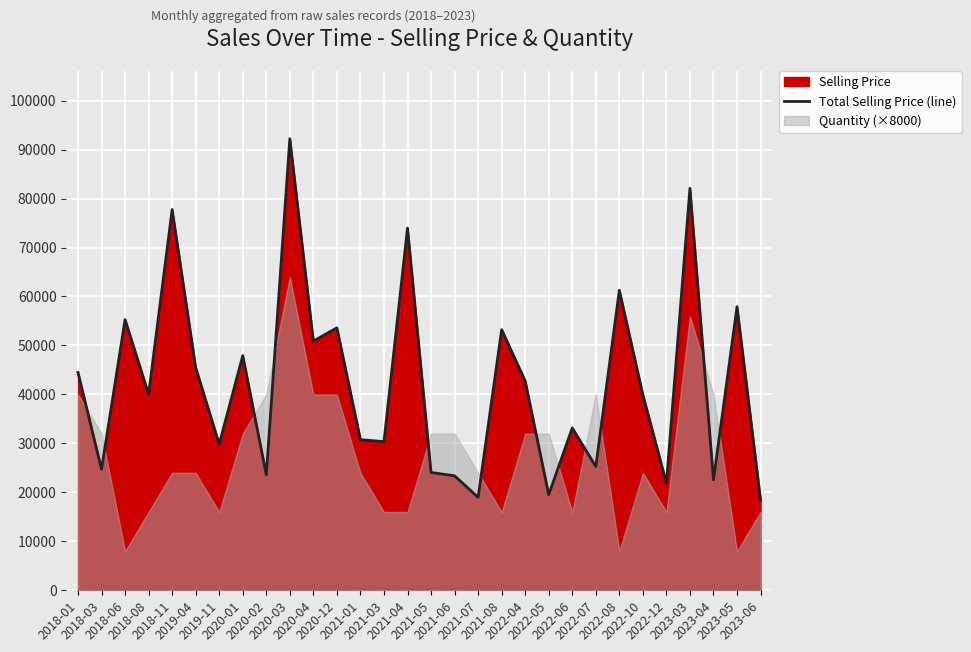

Where is the data nearest to the value 55333?

2018-06